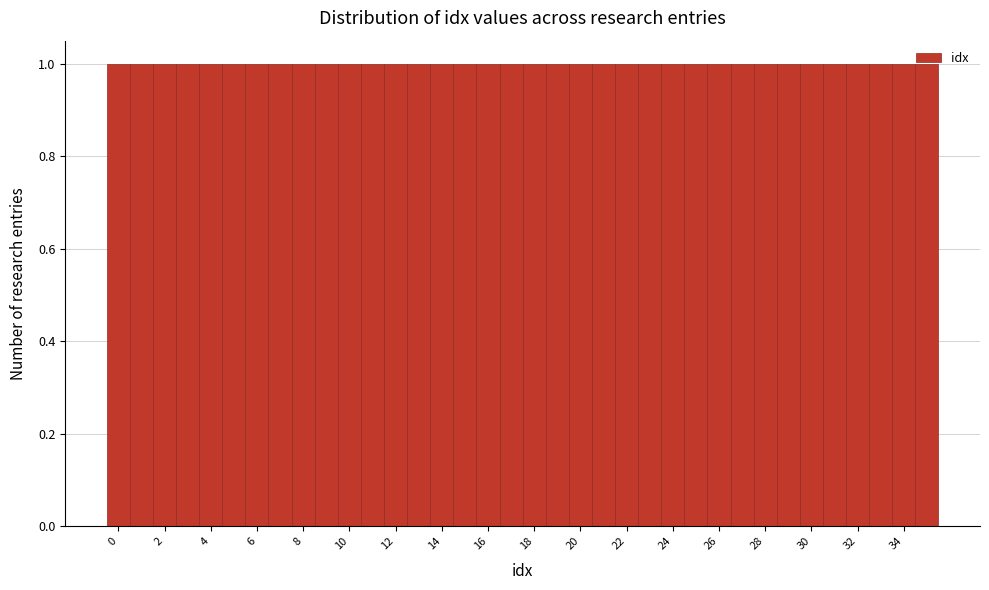

Reading left to right, transcribe this chart: for each bar, give the range it covers on the x-axis and its height. Neither the bar edges nor the heights are printed on the chart, so give them approximately, as read against the axes.

-0.5 to 0.5: 1
0.5 to 1.5: 1
1.5 to 2.5: 1
2.5 to 3.5: 1
3.5 to 4.5: 1
4.5 to 5.5: 1
5.5 to 6.5: 1
6.5 to 7.5: 1
7.5 to 8.5: 1
8.5 to 9.5: 1
9.5 to 10.5: 1
10.5 to 11.5: 1
11.5 to 12.5: 1
12.5 to 13.5: 1
13.5 to 14.5: 1
14.5 to 15.5: 1
15.5 to 16.5: 1
16.5 to 17.5: 1
17.5 to 18.5: 1
18.5 to 19.5: 1
19.5 to 20.5: 1
20.5 to 21.5: 1
21.5 to 22.5: 1
22.5 to 23.5: 1
23.5 to 24.5: 1
24.5 to 25.5: 1
25.5 to 26.5: 1
26.5 to 27.5: 1
27.5 to 28.5: 1
28.5 to 29.5: 1
29.5 to 30.5: 1
30.5 to 31.5: 1
31.5 to 32.5: 1
32.5 to 33.5: 1
33.5 to 34.5: 1
34.5 to 35.5: 1